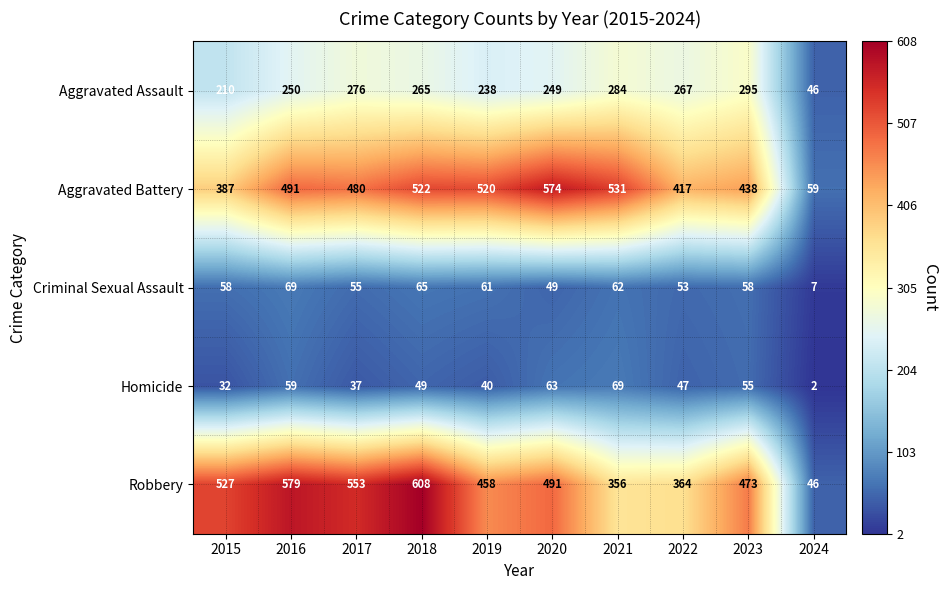

Between 2015 and 2020, which series saw the biggest shift?

Aggravated Battery